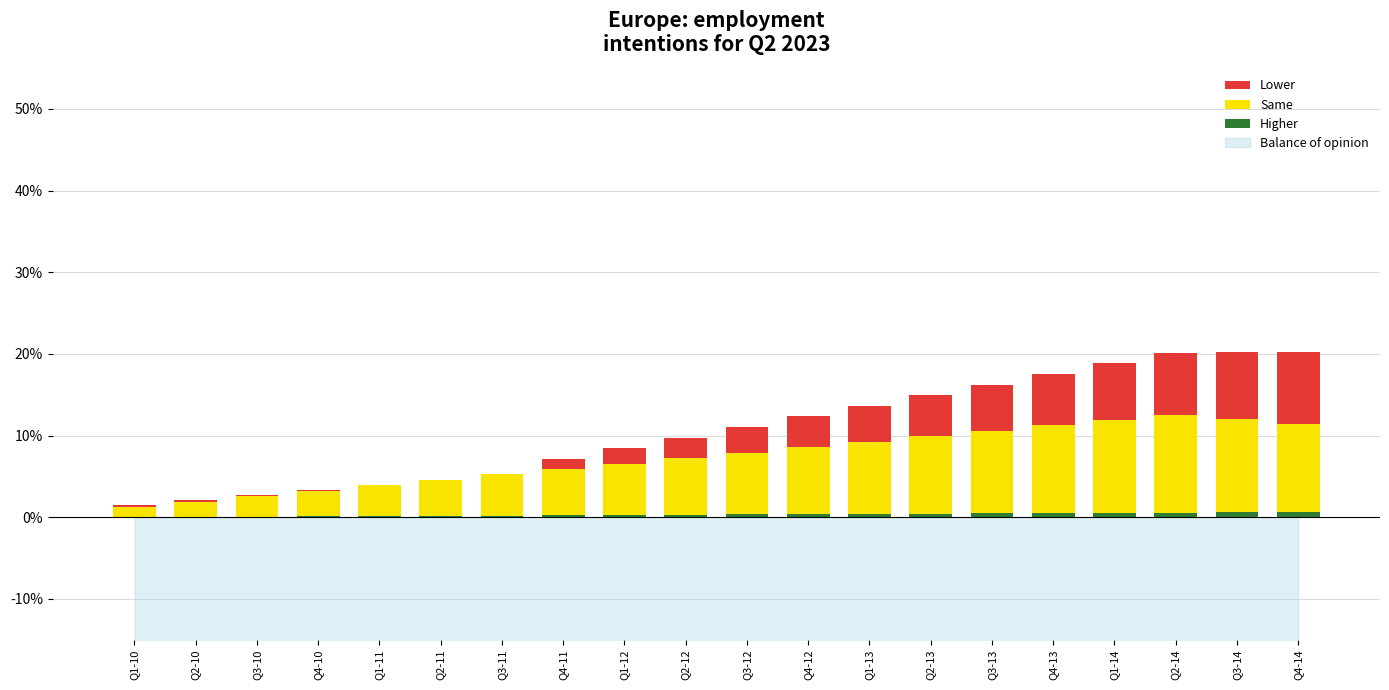

What is the difference between the second highest and second lowest values in the Higher series?

0.6